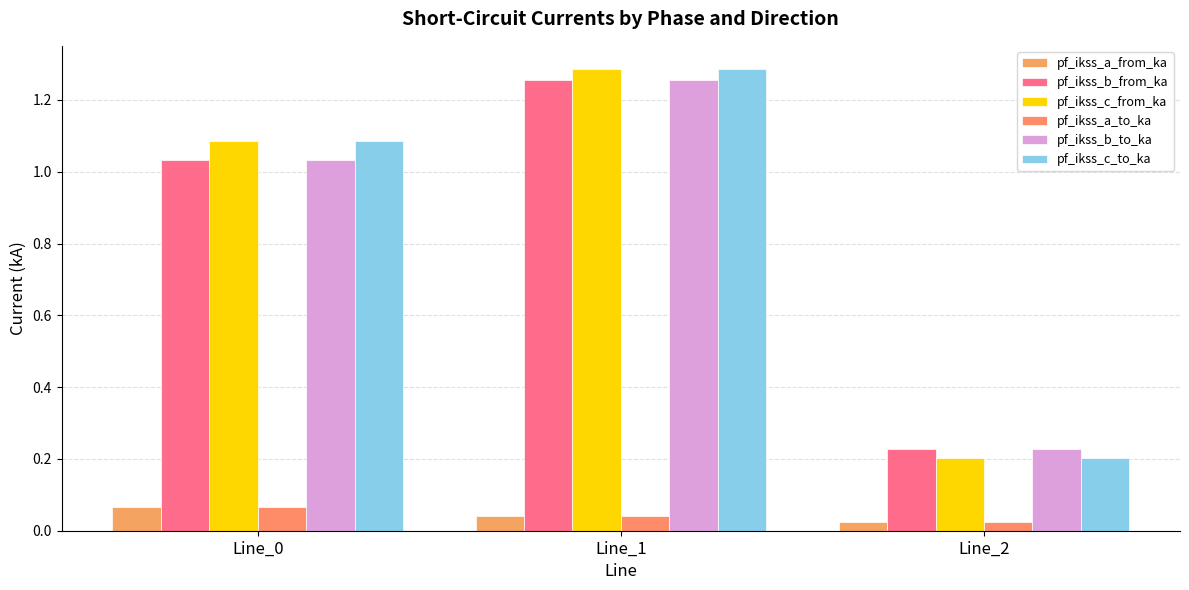

True or false: pf_ikss_a_to_ka has a value of 0.0 at Line_2.

True